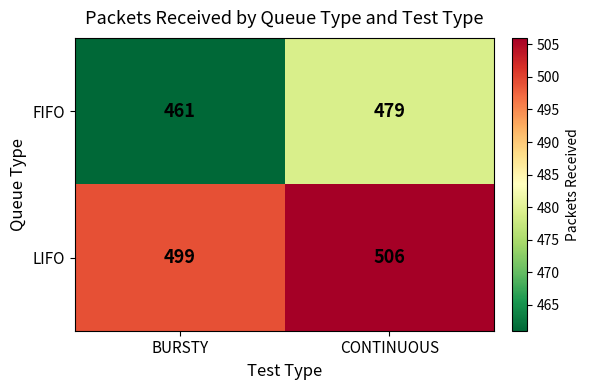

At how many categories does at least one series exceed 496?

2